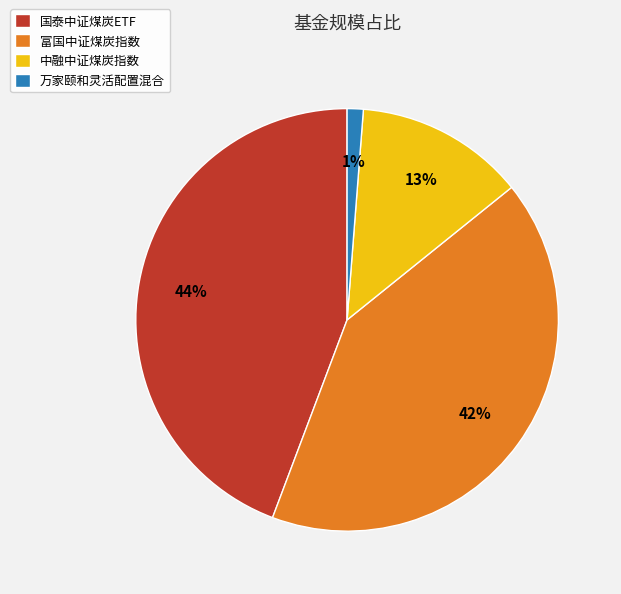

To the nearest percent, what is the combined percentage of 富国中证煤炭指数 and 中融中证煤炭指数?

55%